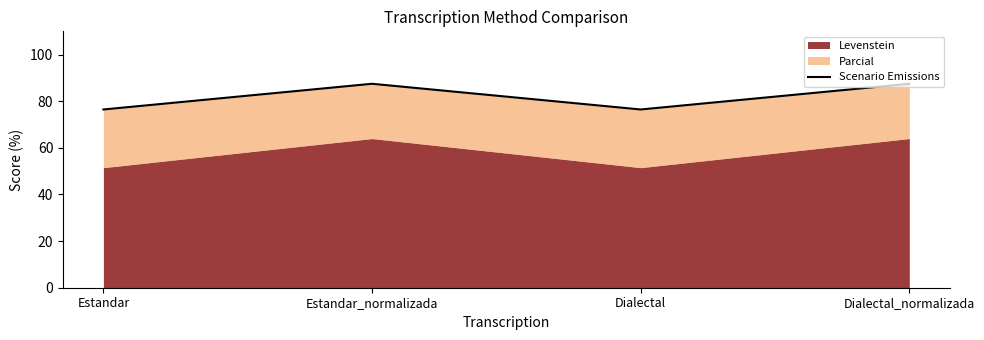

What is the change in value from Dialectal to Dialectal_normalizada?

+11.0